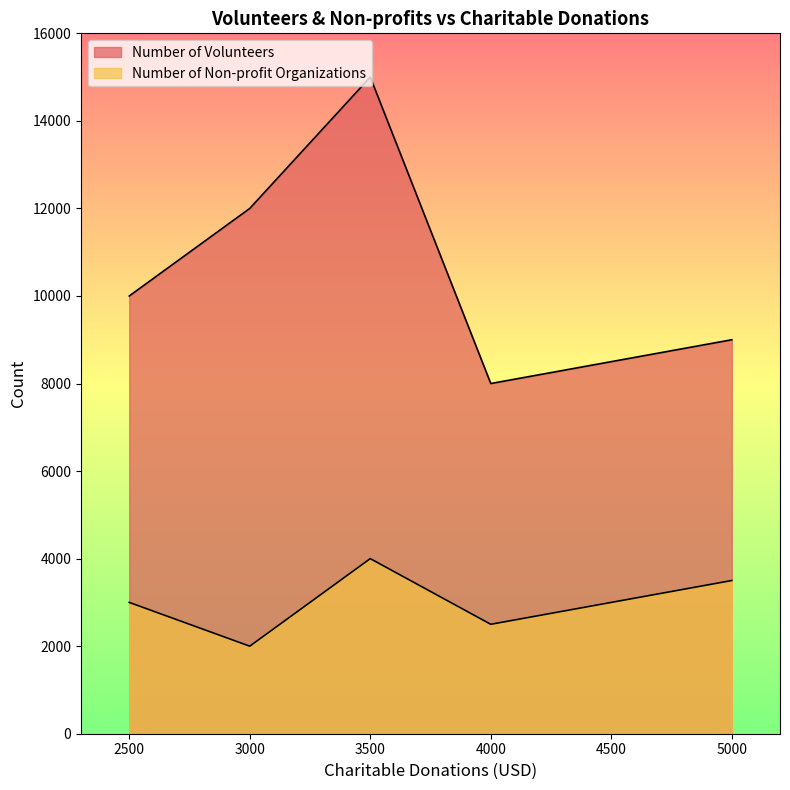

Where does the Number of Non-profit Organizations series first go above 3000?

3500